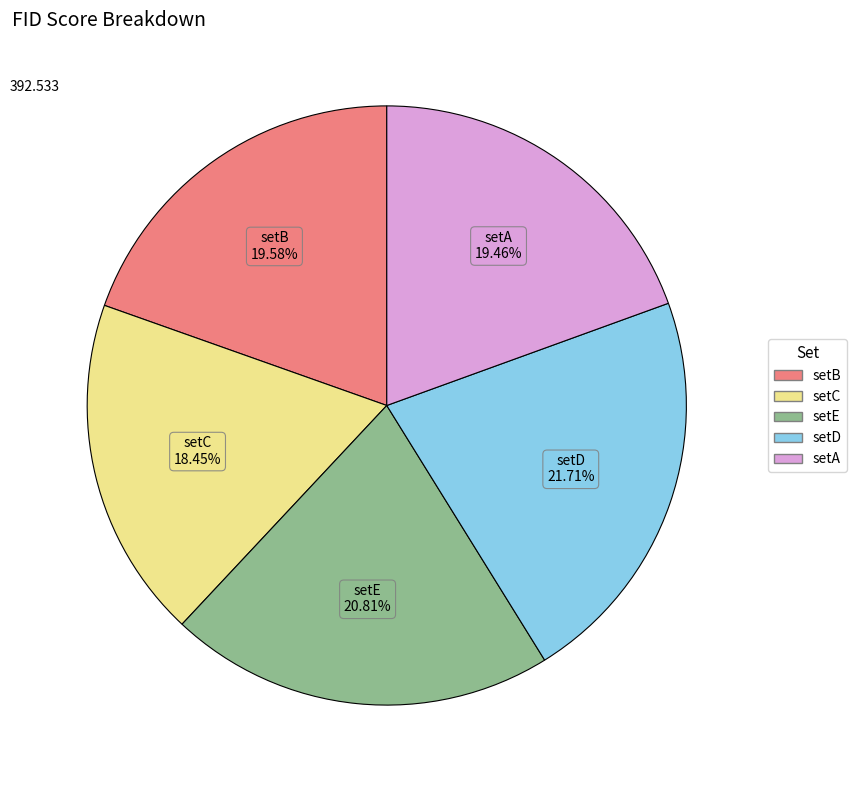

Is the sum of setB and setE greater than half?

No